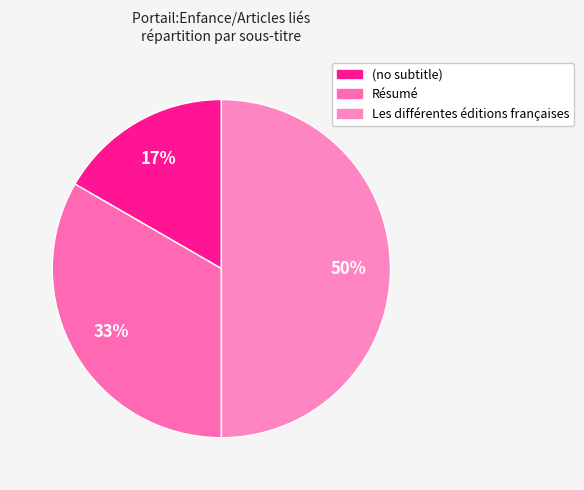

How many segments does this pie chart have?

3